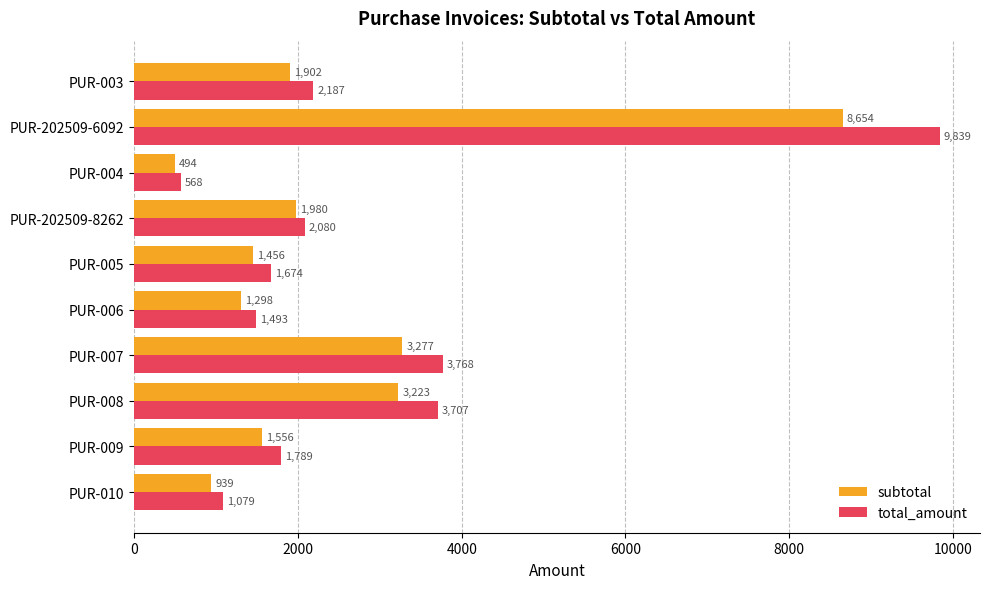

Is the value of total_amount at PUR-202509-6092 greater than the value of subtotal at PUR-010?

Yes